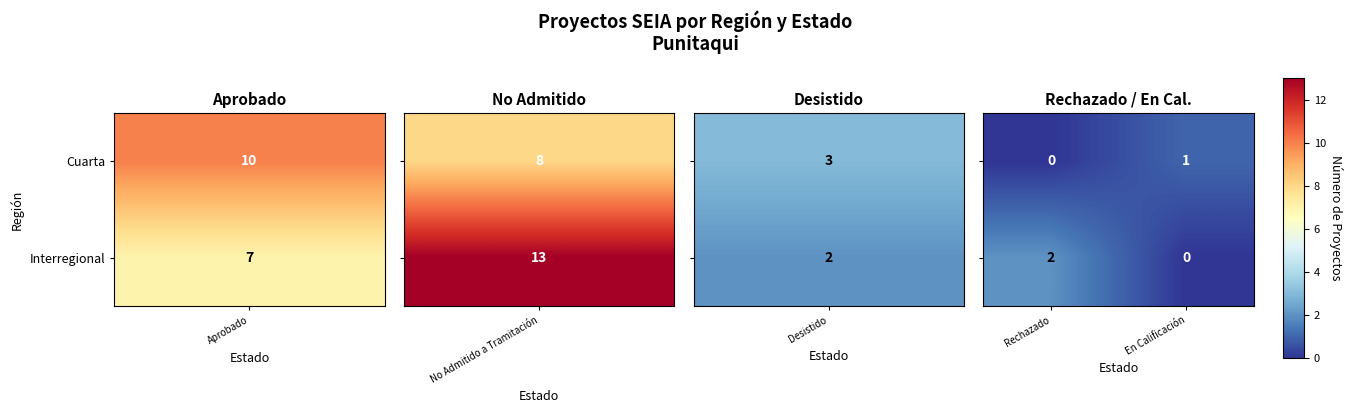

At which category is the sum across all series the highest?

Rechazado